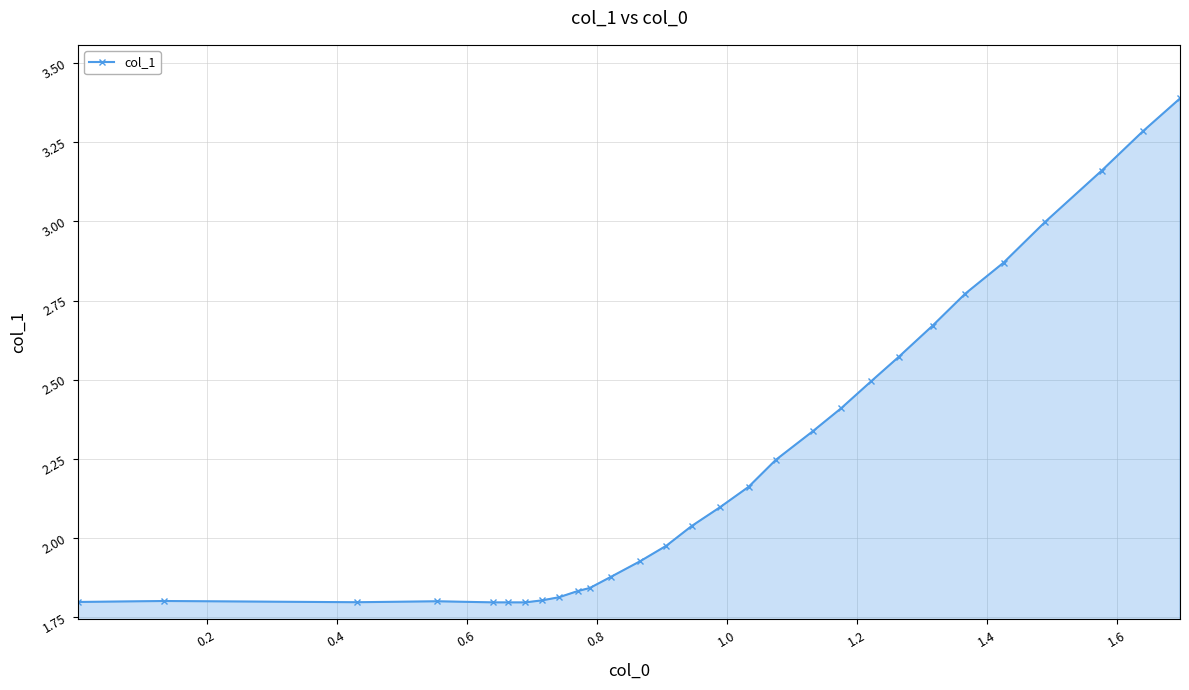

How many categories are shown in the chart?

29